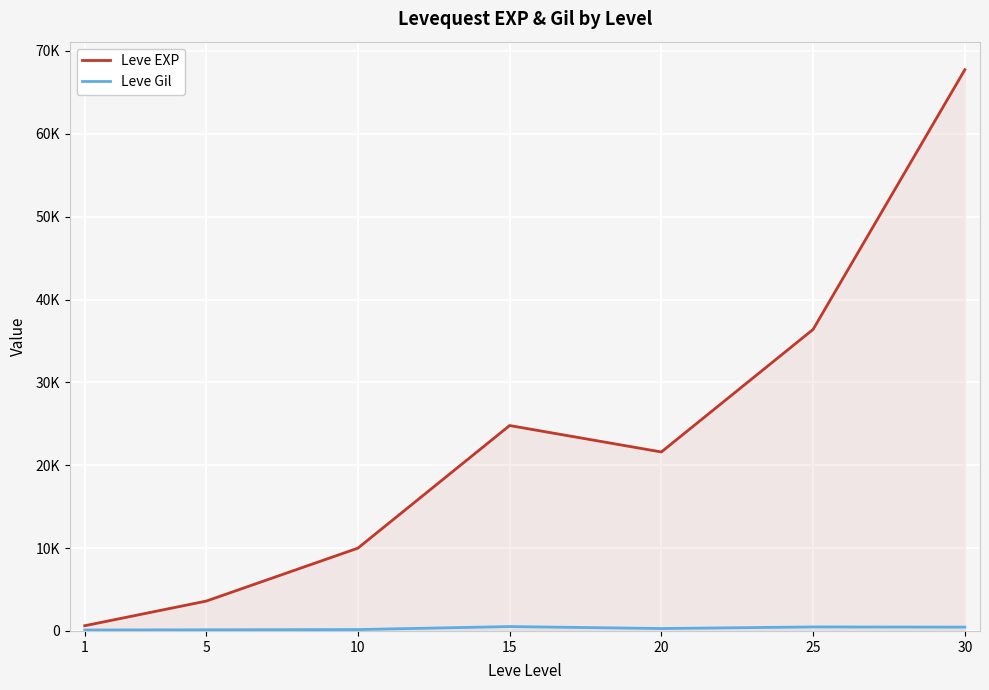

What are all the series names shown in the legend?

Leve EXP, Leve Gil